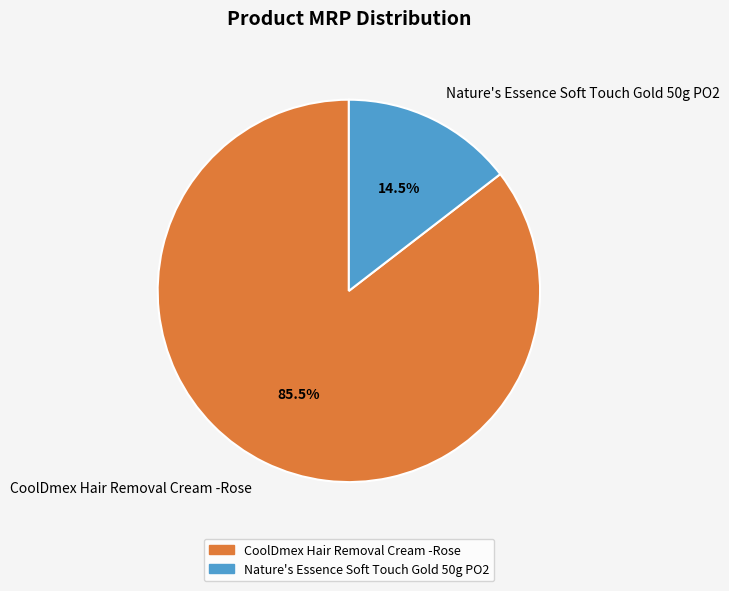

Is there any slice that represents more than half of the pie?

Yes